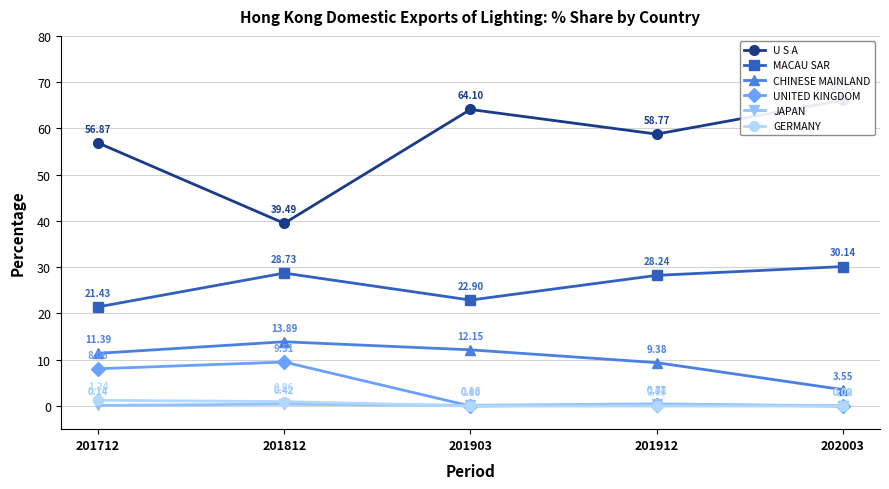

How many data points in U S A are above 58?

3